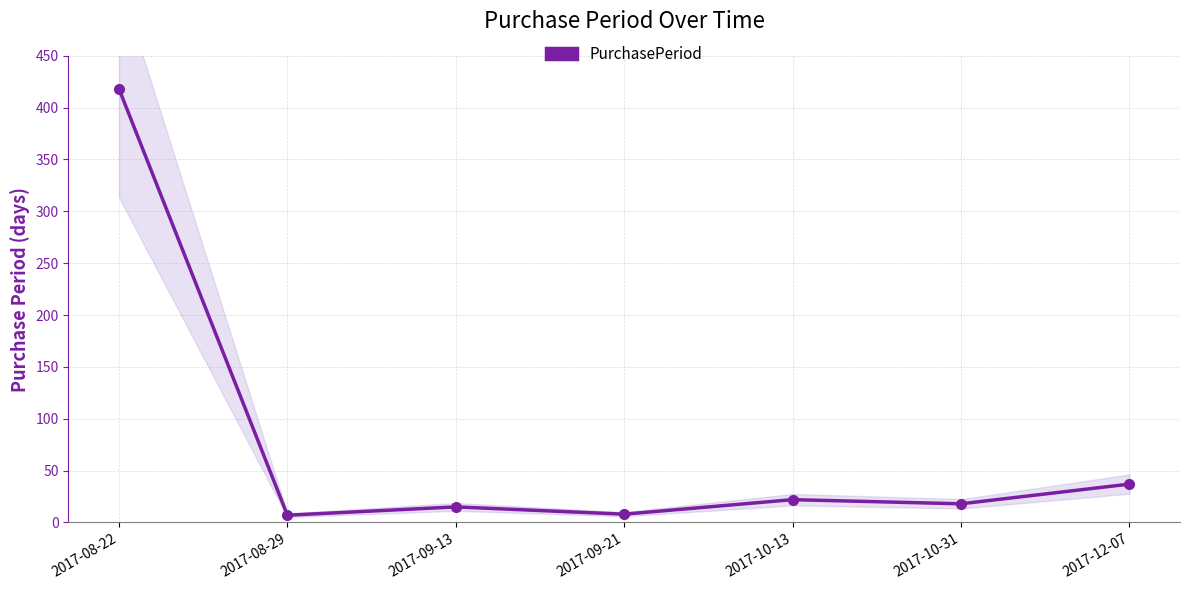

The chart shows a value of 22 at 2017-09-13. True or false?

False